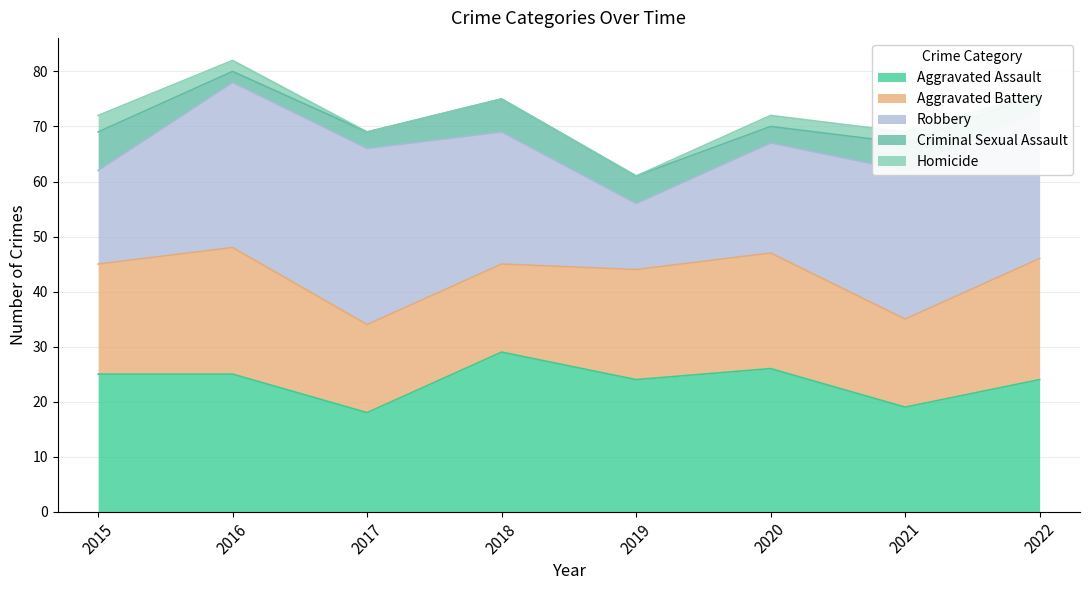

At which category does Aggravated Assault reach its first local peak?

2018